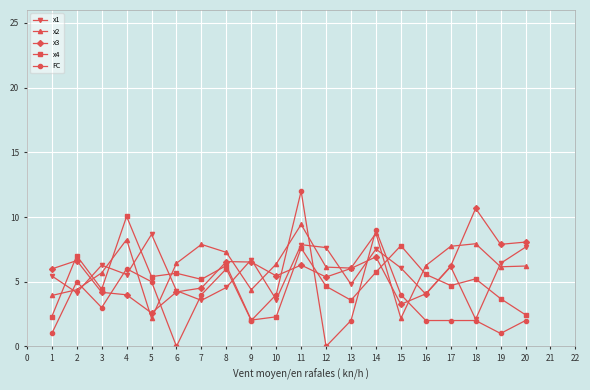

What is the total value across all series at 10?

21.7